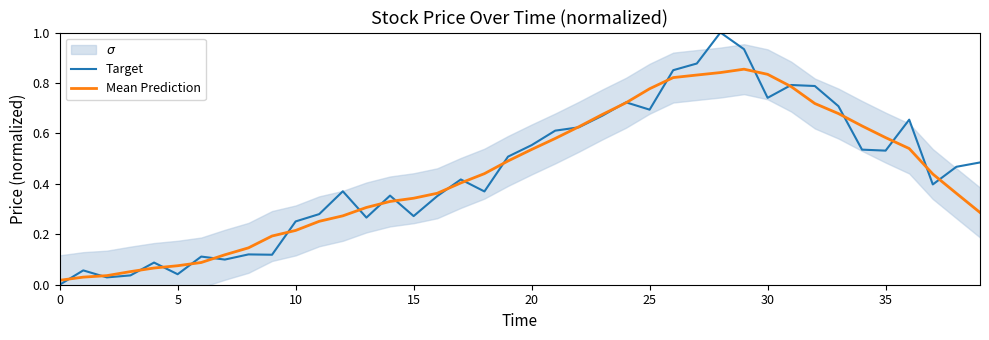

The Target series shows 0.5 at 19. True or false?

True